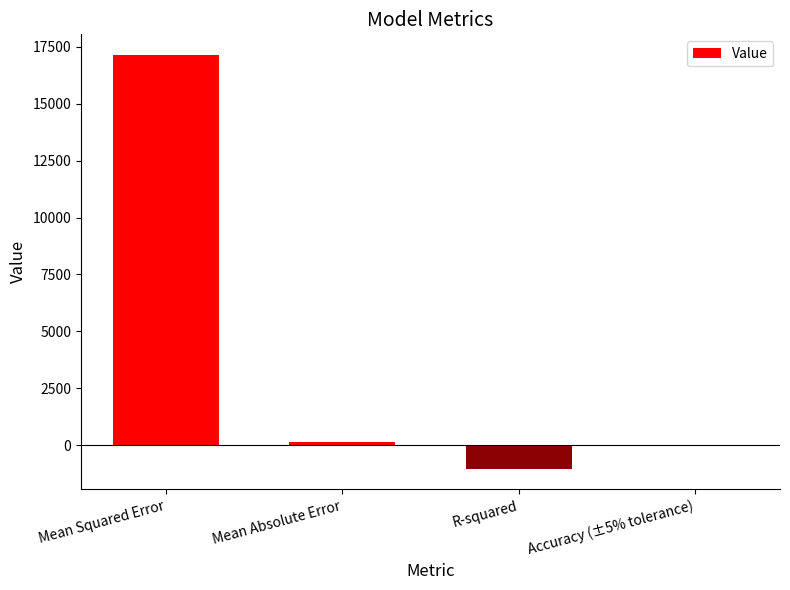

What is the greatest value displayed?

17132.7